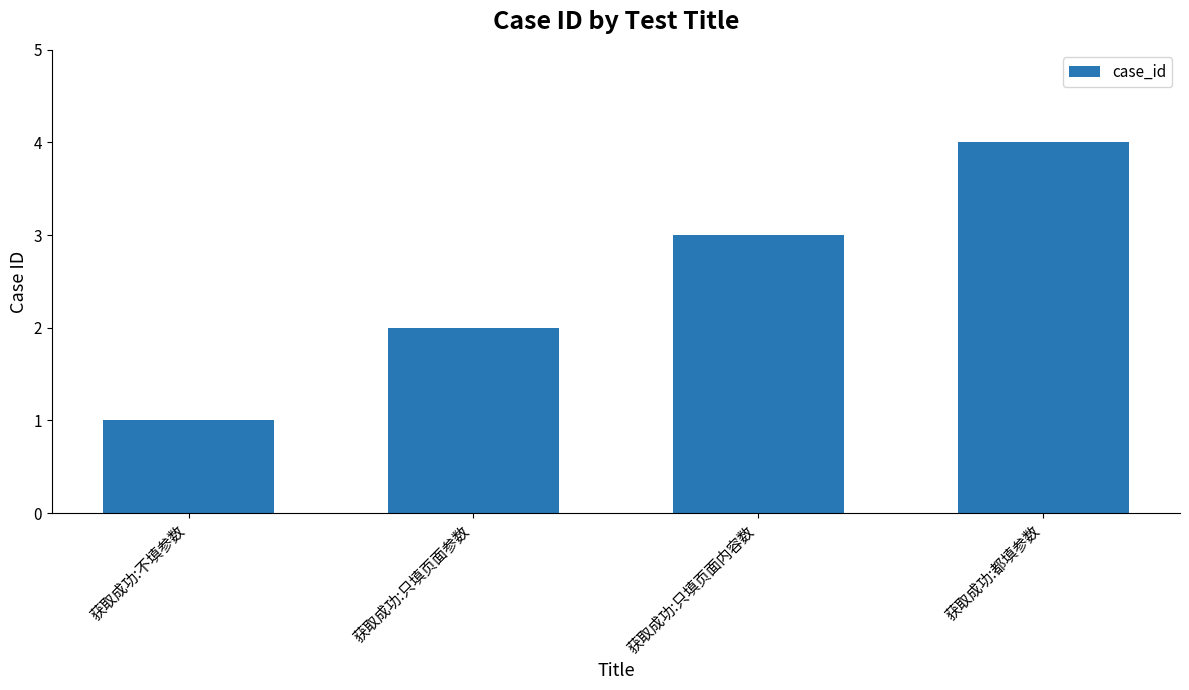

Rank the categories by value from lowest to highest.

获取成功:不填参数, 获取成功:只填页面参数, 获取成功:只填页面内容数, 获取成功:都填参数